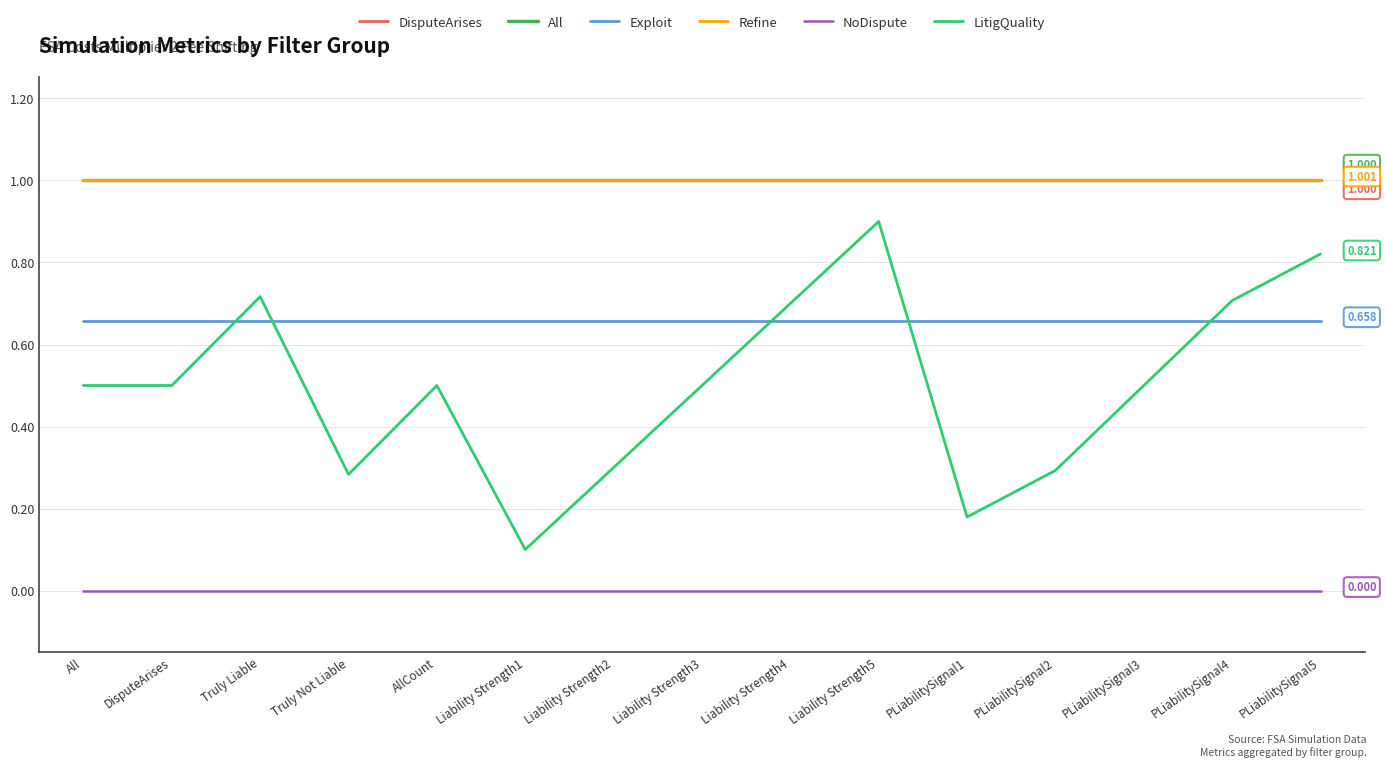

True or false: DisputeArises has more than 1 interior local peaks.

False